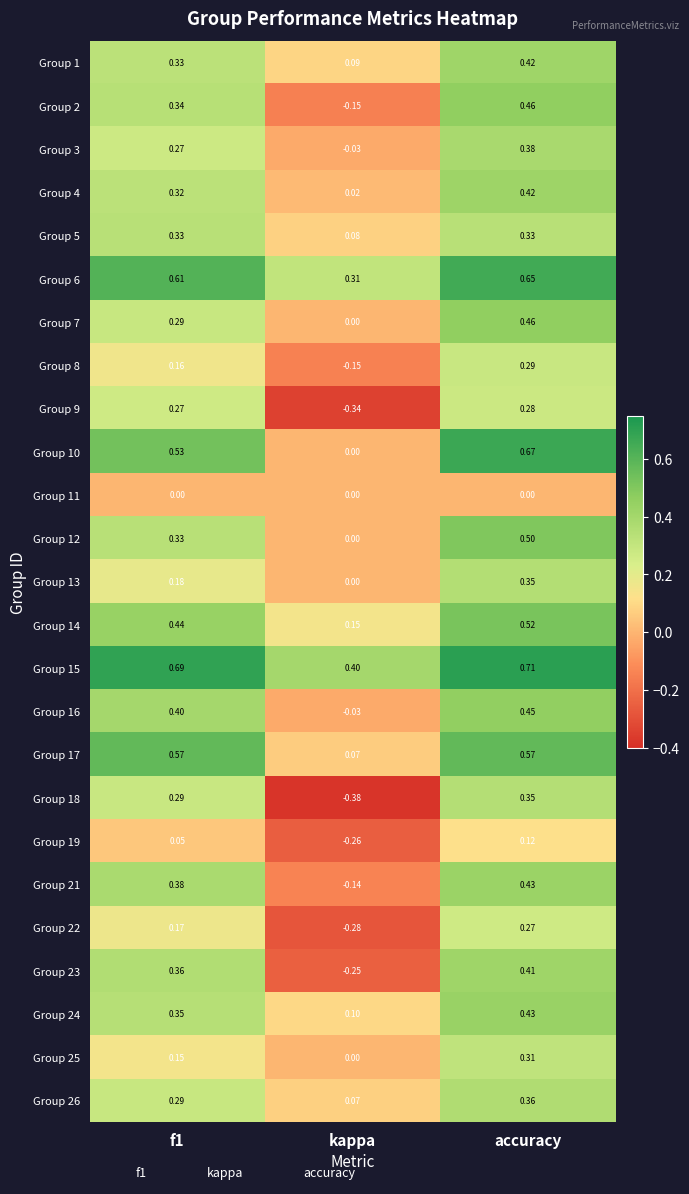

At which category does the chart reach its minimum across all series?

kappa